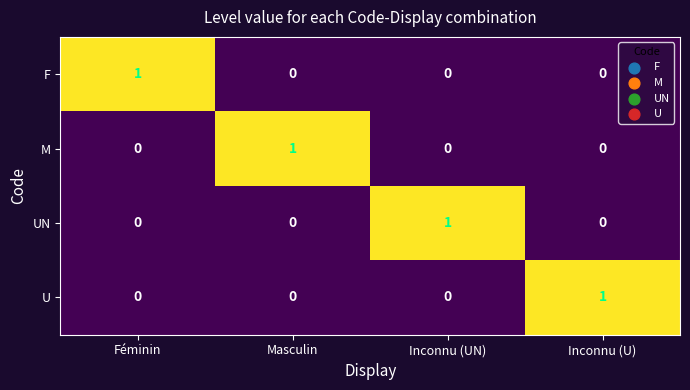

Count the M values in the range 0 to 1.

4